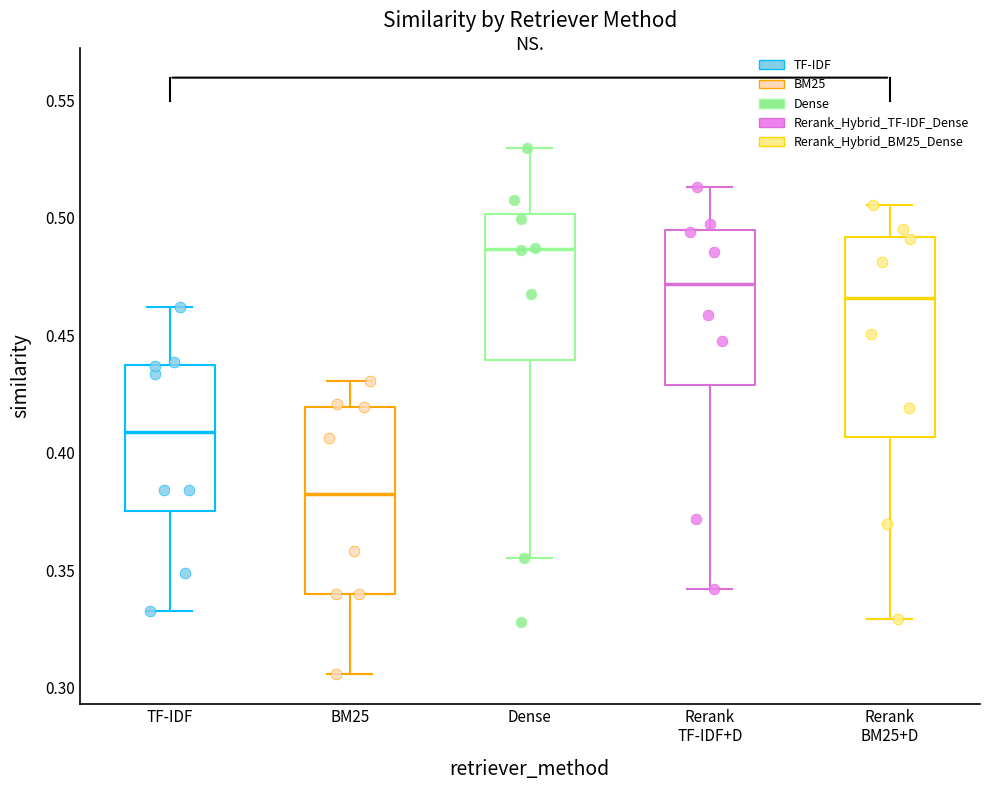

Where does the lower whisker of the box for TF-IDF end on the y-axis? The values are not printed on the chart, so give them approximately, as read against the axis.

0.335